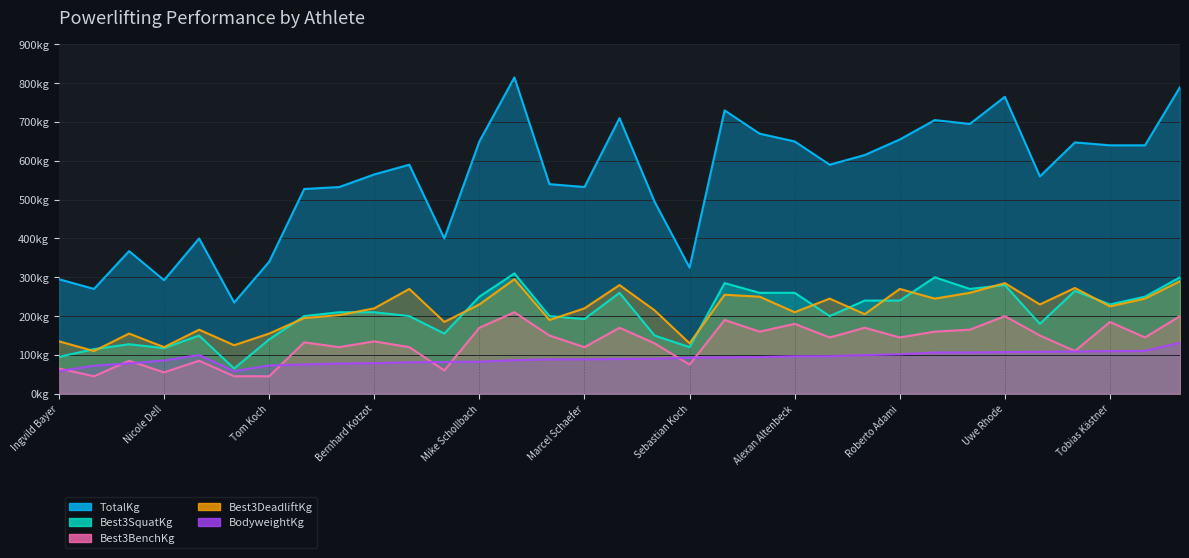

What is the maximum value for TotalKg?

815.0